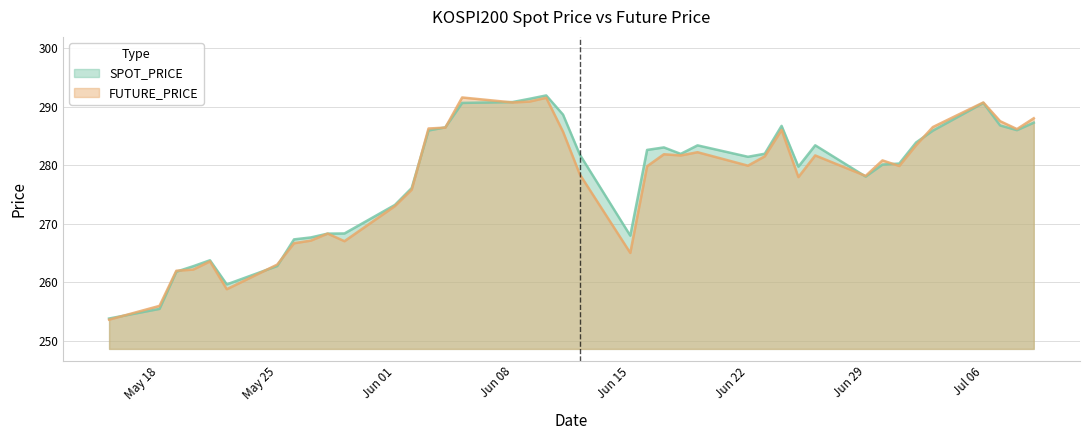

What is the maximum value shown in the chart?

291.9